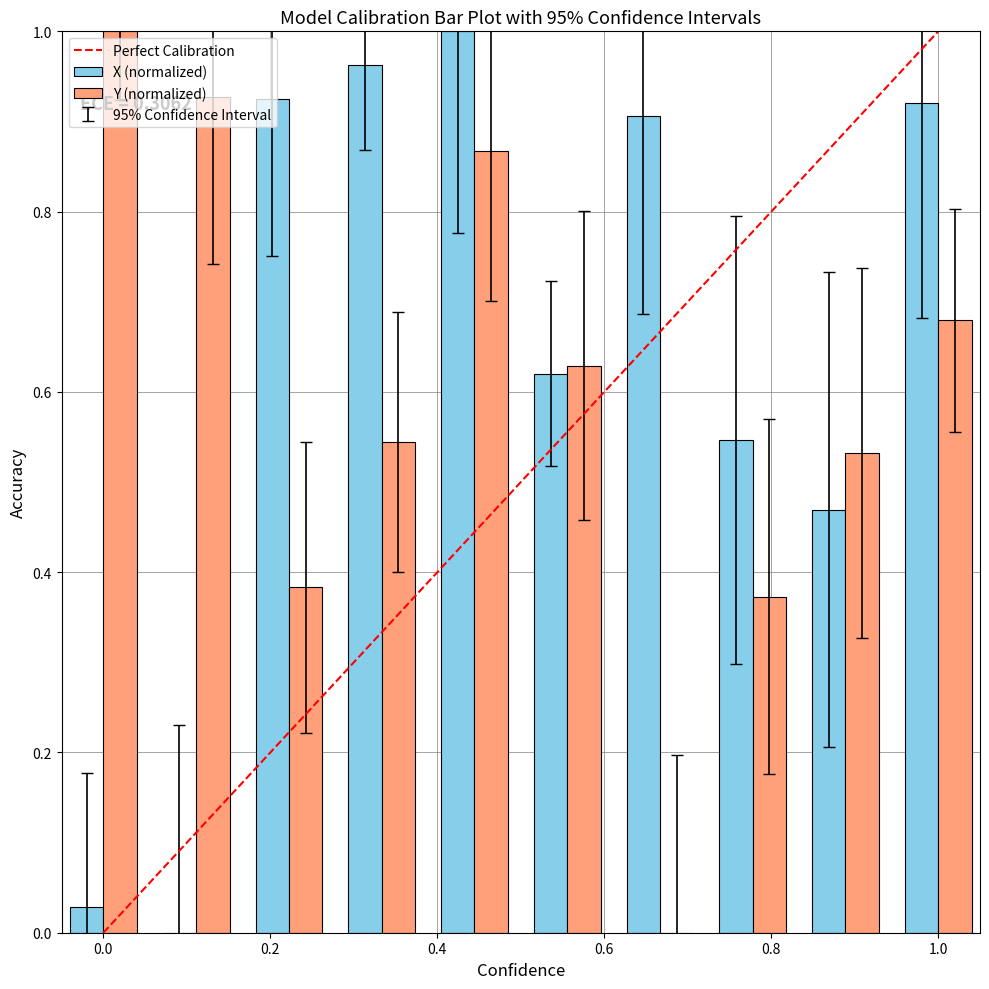

Reading left to right, what are all the values shown in this chart?

X: 0.0	0.0	0.9	1.0	1.0	0.6	0.9	0.5	0.5	0.9
Y: 1.0	0.9	0.4	0.5	0.9	0.6	0.0	0.4	0.5	0.7
X_prime: 0.2	0.2	1.1	1.1	1.2	0.7	1.1	0.8	0.7	1.2